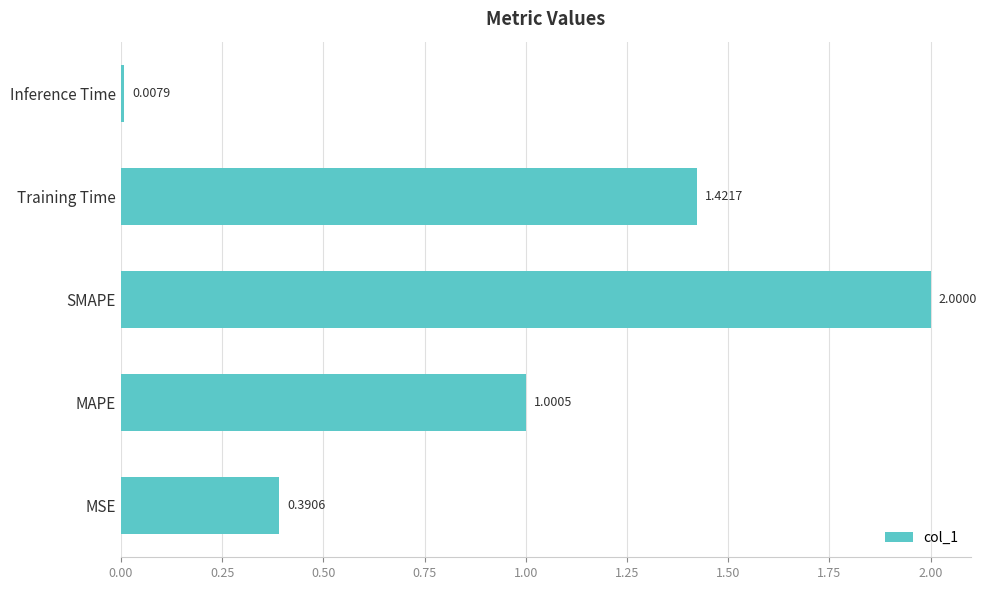

At which label is the value closest to 1?

MAPE